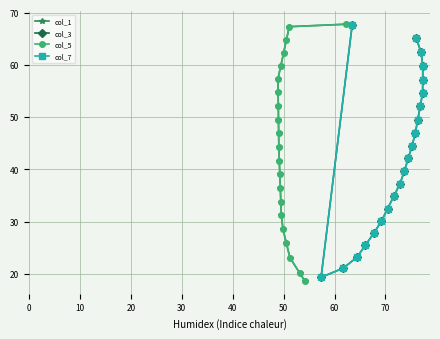

What is the label of the 6th point from the left?

50